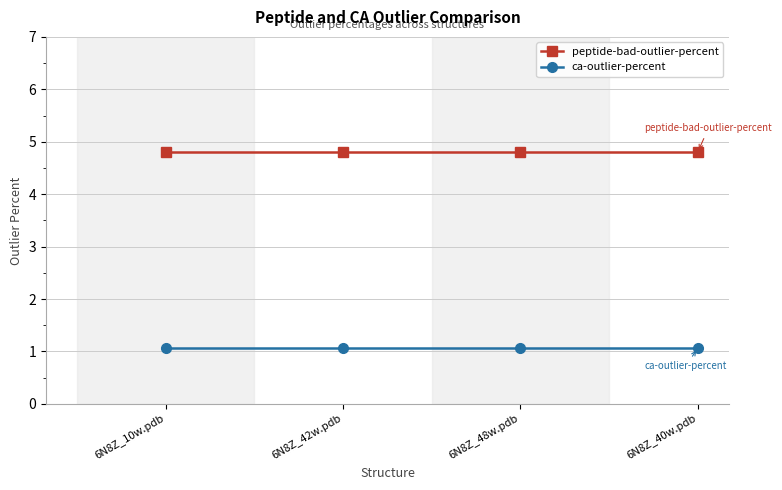

What is the highest value of the ca-outlier-percent series?

1.1